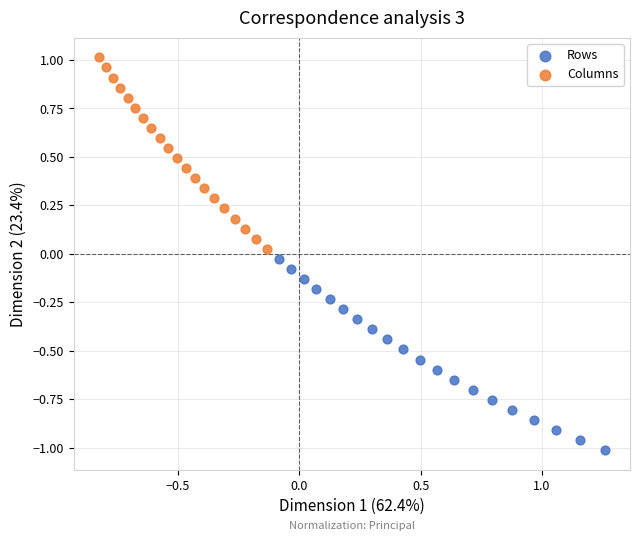

Which series reaches the minimum Y coordinate?

Rows